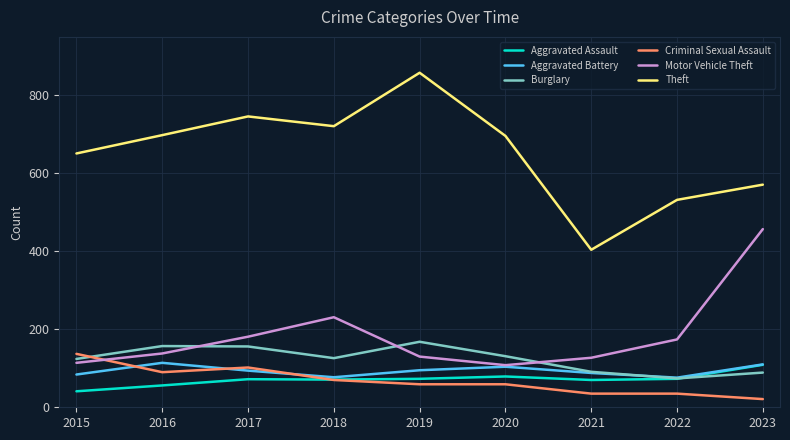

What are all the series names shown in the legend?

Aggravated Assault, Aggravated Battery, Burglary, Criminal Sexual Assault, Motor Vehicle Theft, Theft